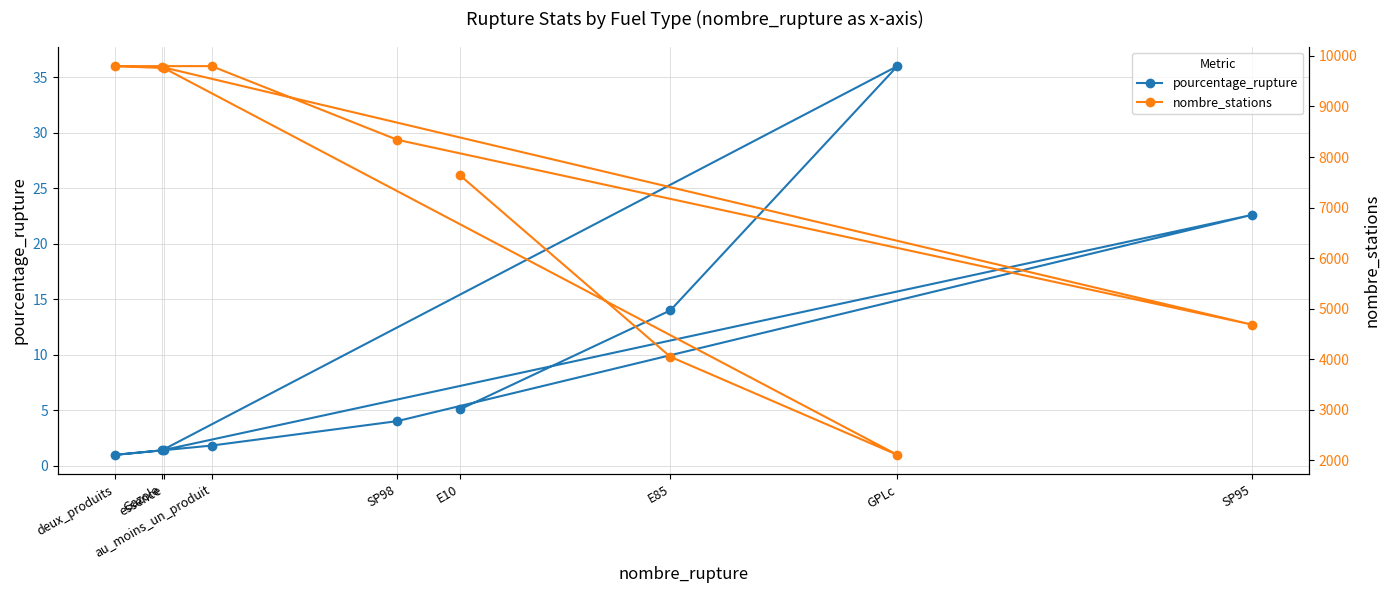

What is the total value across all series at essence?

9761.4